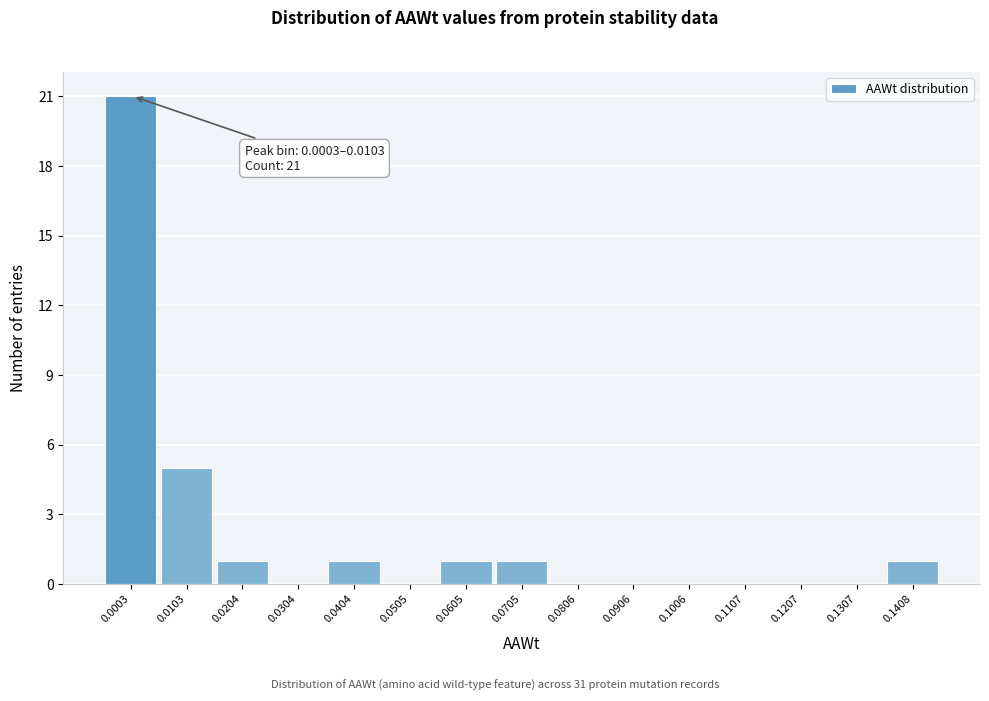

Reading left to right, extract all data points from this chart.

0.0003=21	0.0103=5	0.0204=1	0.0304=0	0.0404=1	0.0505=0	0.0605=1	0.0705=1	0.0806=0	0.0906=0	0.1006=0	0.1107=0	0.1207=0	0.1307=0	0.1408=1